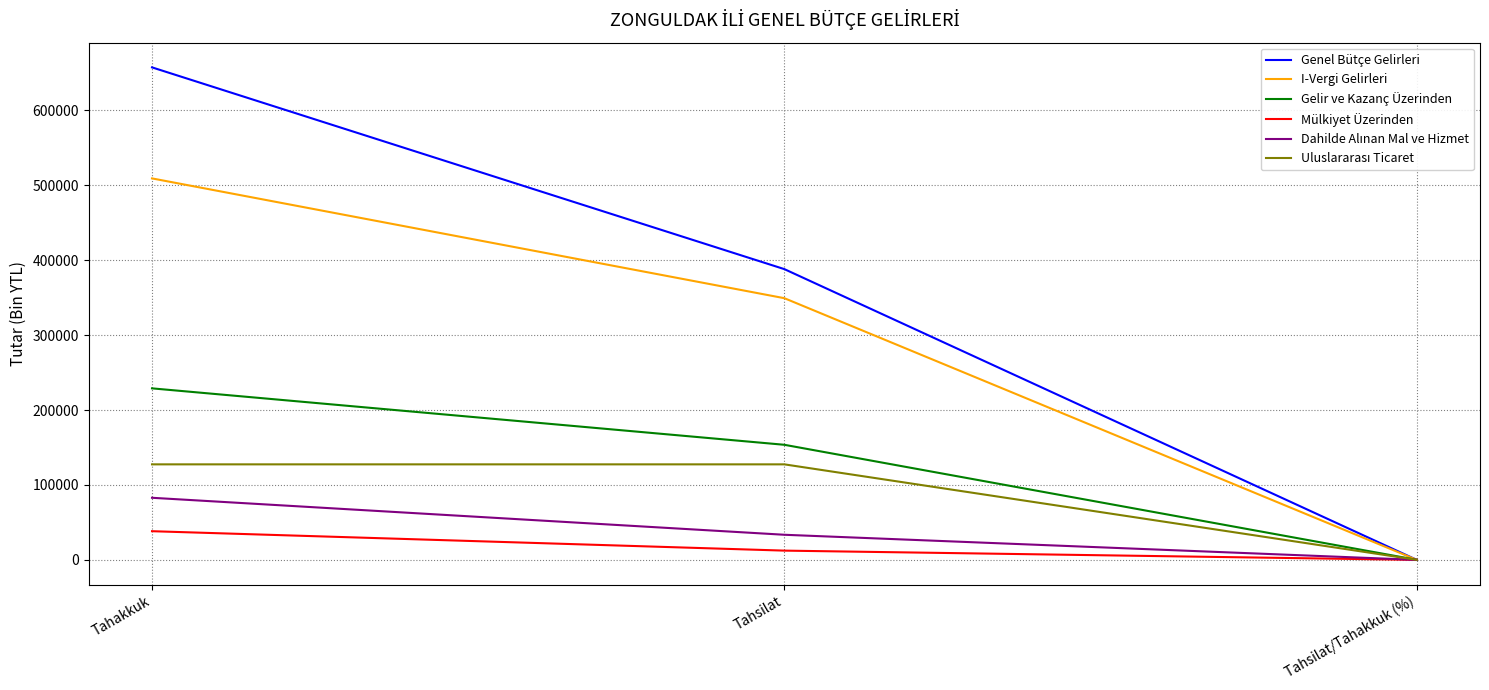

True or false: I-Vergi Gelirleri has a value of 349177.0 at Tahsilat.

True